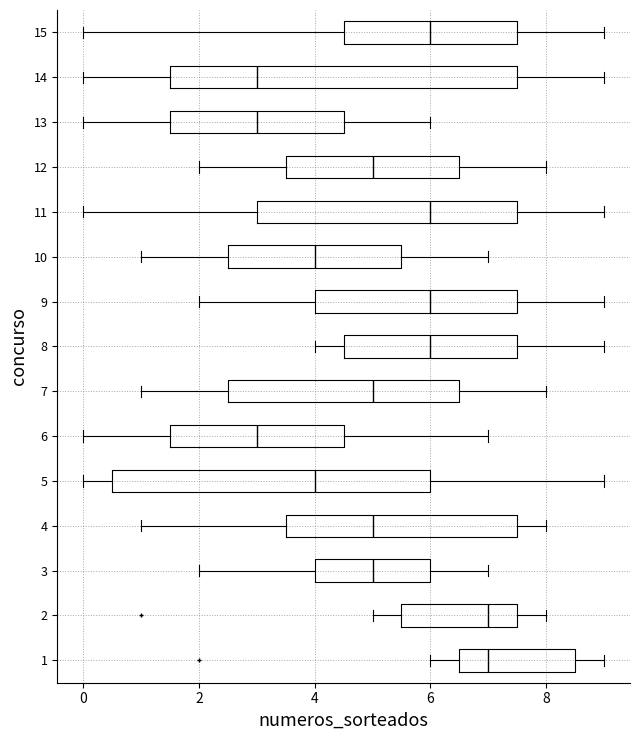

Reading bottom to top, read every box against the x-axis: the position of its median line, the range the box covers, and the ends of its whiskers. The values are not printed on the chart, so give them approximately, as read against the axis.

1: median 7.0, box 6.6 to 8.6, whiskers 6.0 to 9.0
2: median 7.0, box 5.6 to 7.6, whiskers 5.0 to 8.0
3: median 5.0, box 4.0 to 6.0, whiskers 2.0 to 7.0
4: median 5.0, box 3.6 to 7.6, whiskers 1.0 to 8.0
5: median 4.0, box 0.6 to 6.0, whiskers 0.0 to 9.0
6: median 3.0, box 1.6 to 4.6, whiskers 0.0 to 7.0
7: median 5.0, box 2.6 to 6.6, whiskers 1.0 to 8.0
8: median 6.0, box 4.6 to 7.6, whiskers 4.0 to 9.0
9: median 6.0, box 4.0 to 7.6, whiskers 2.0 to 9.0
10: median 4.0, box 2.6 to 5.6, whiskers 1.0 to 7.0
11: median 6.0, box 3.0 to 7.6, whiskers 0.0 to 9.0
12: median 5.0, box 3.6 to 6.6, whiskers 2.0 to 8.0
13: median 3.0, box 1.6 to 4.6, whiskers 0.0 to 6.0
14: median 3.0, box 1.6 to 7.6, whiskers 0.0 to 9.0
15: median 6.0, box 4.6 to 7.6, whiskers 0.0 to 9.0